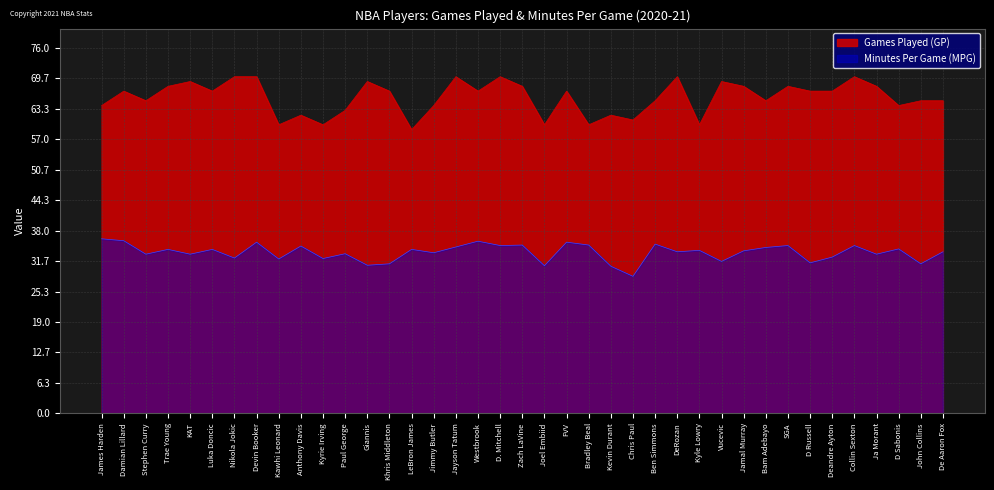

What is the lowest value of the MPG series?

28.5